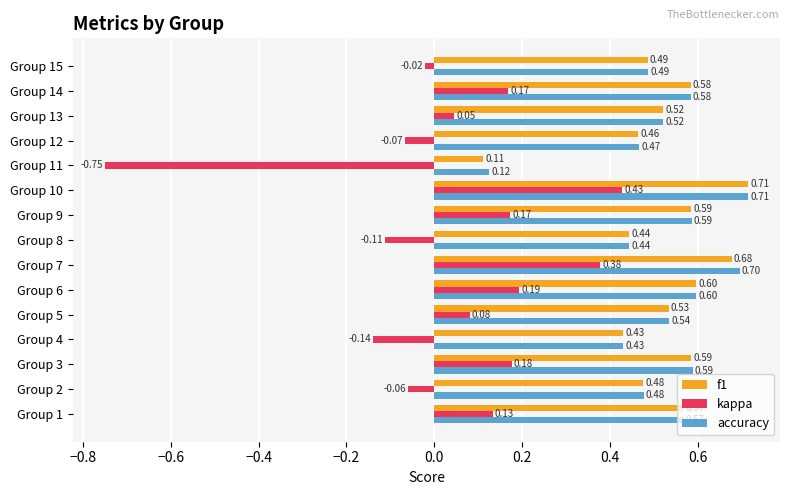

What is the difference between the accuracy values at Group 10 and Group 4?

0.3